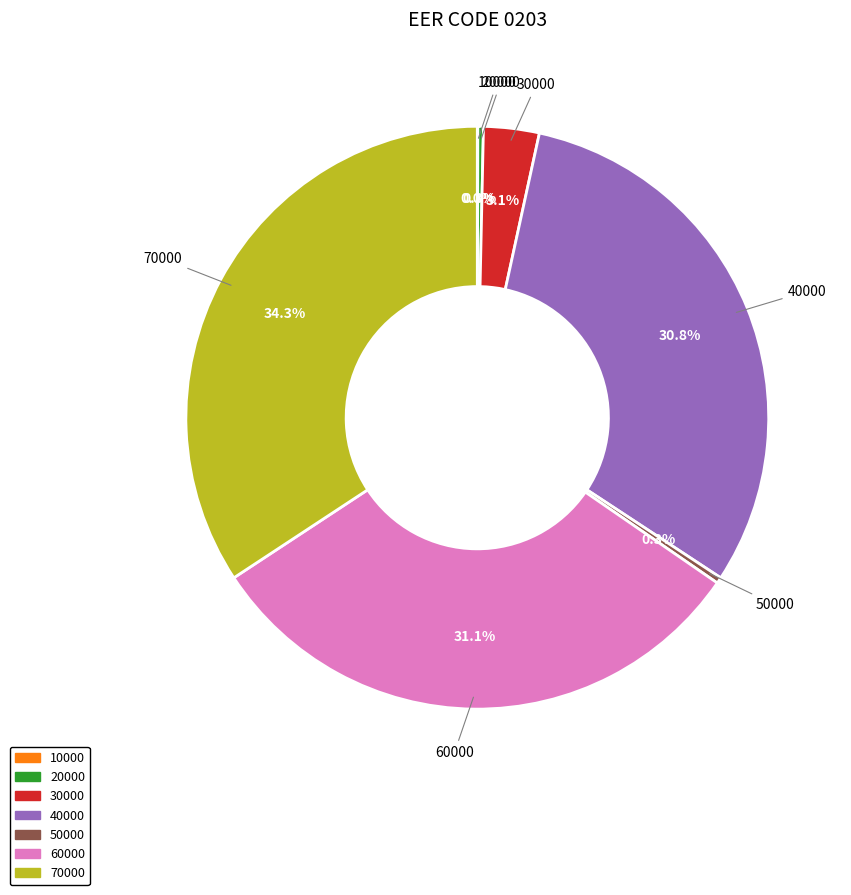

Does any single category account for the majority?

No